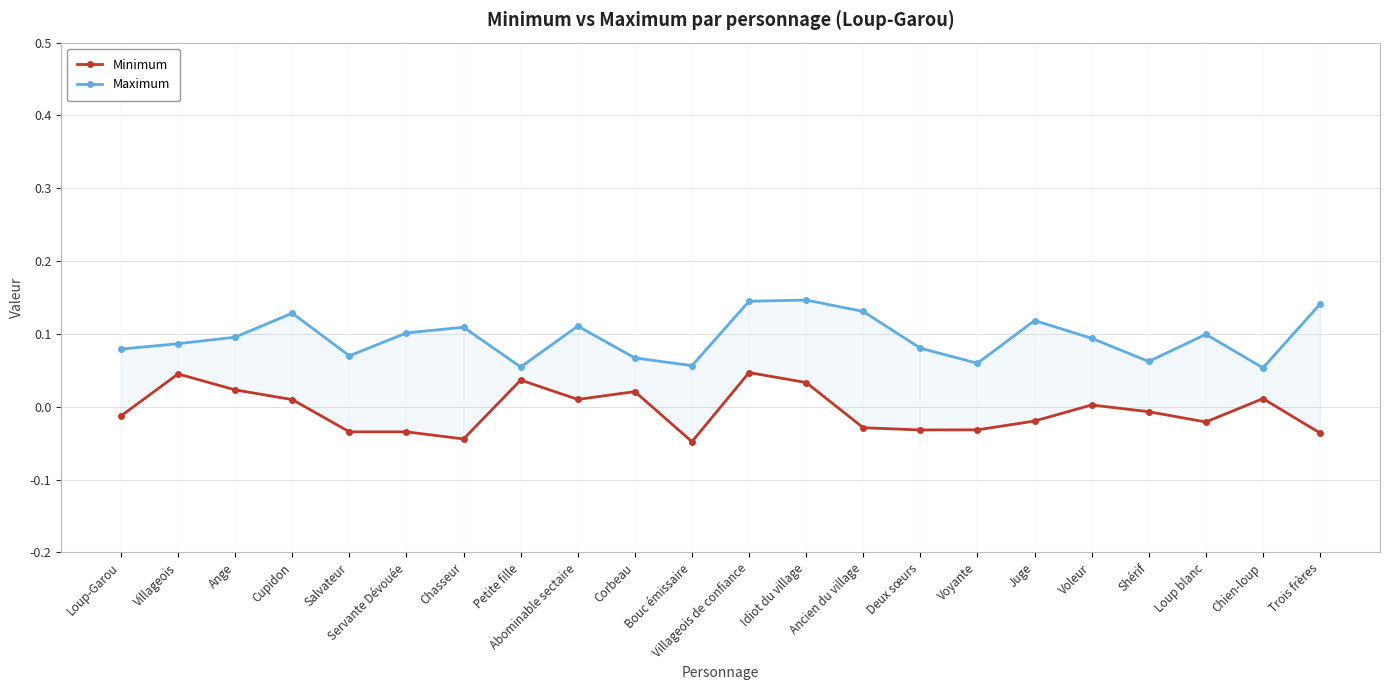

At which category is the sum across all series the highest?

Villageois de confiance